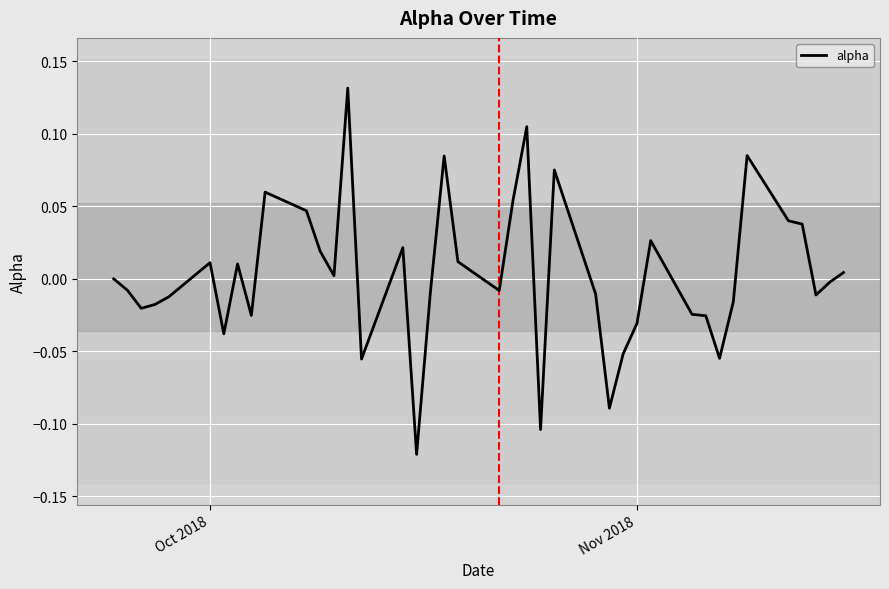

What is the difference between the maximum and minimum values?

0.3